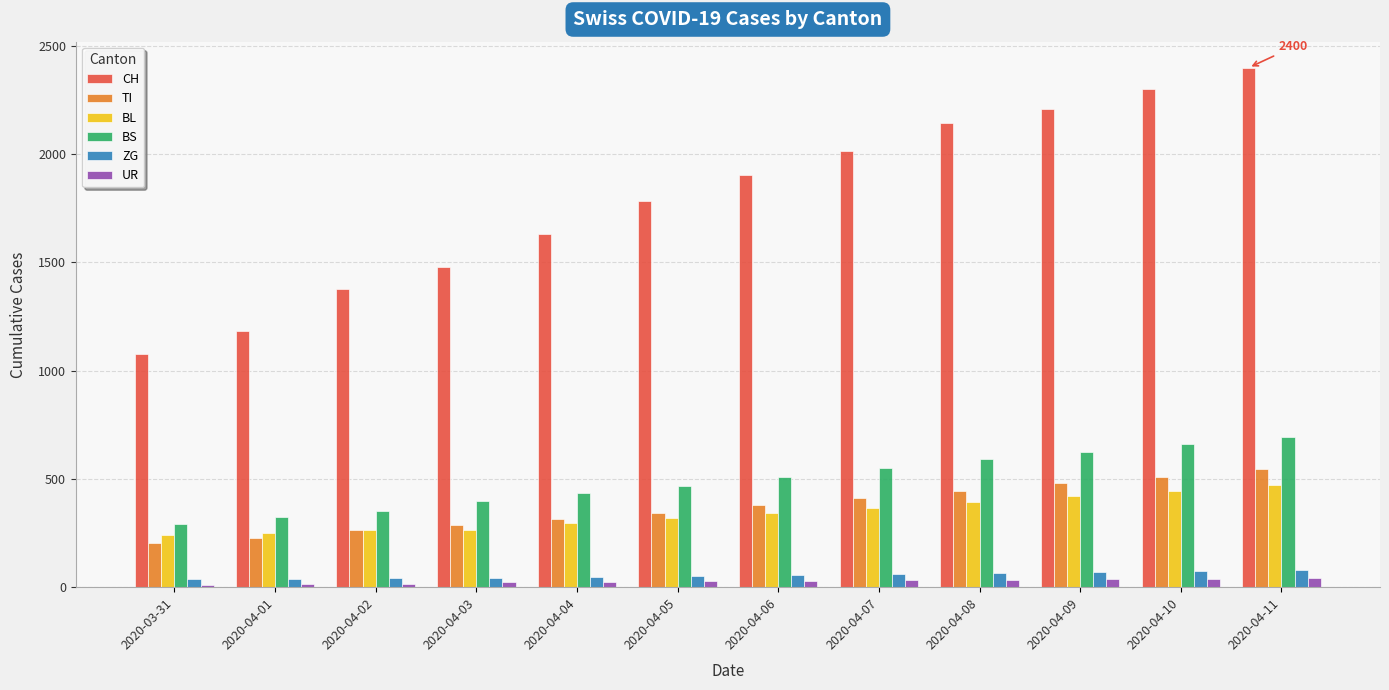

What is the difference between the maximum and minimum values in the ZG series?

41